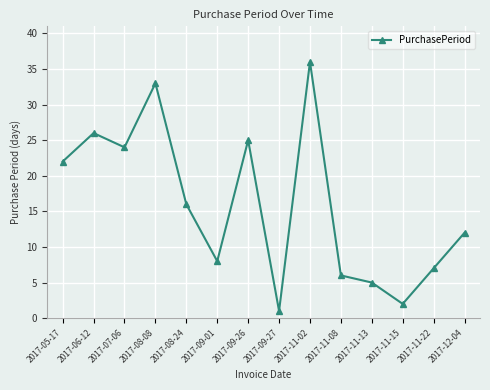

Is it true that the value at 2017-06-12 is 26?

True